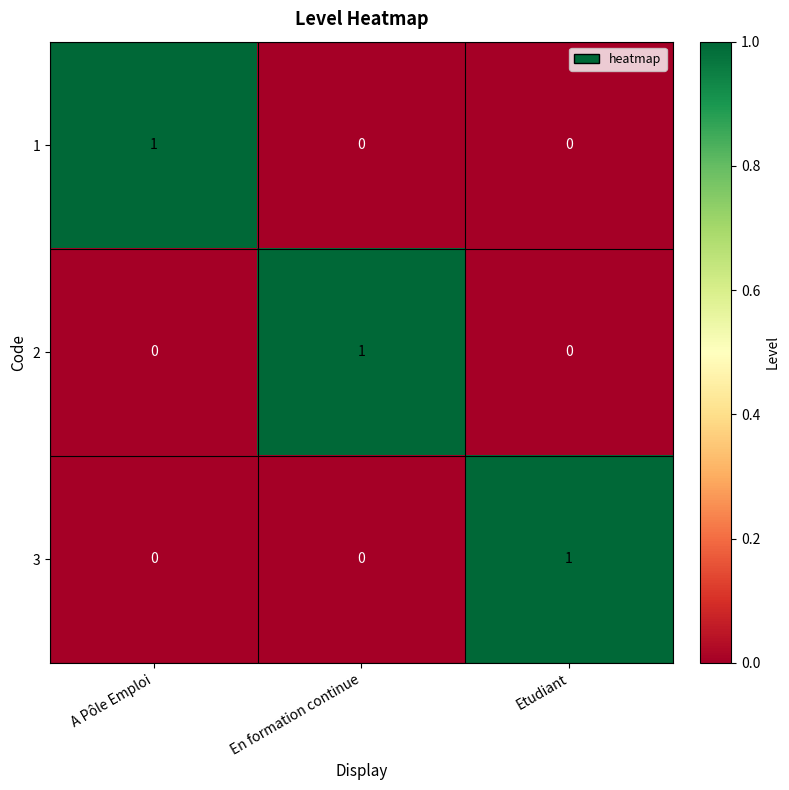

True or false: 2 has a value of 1 at En formation continue.

True